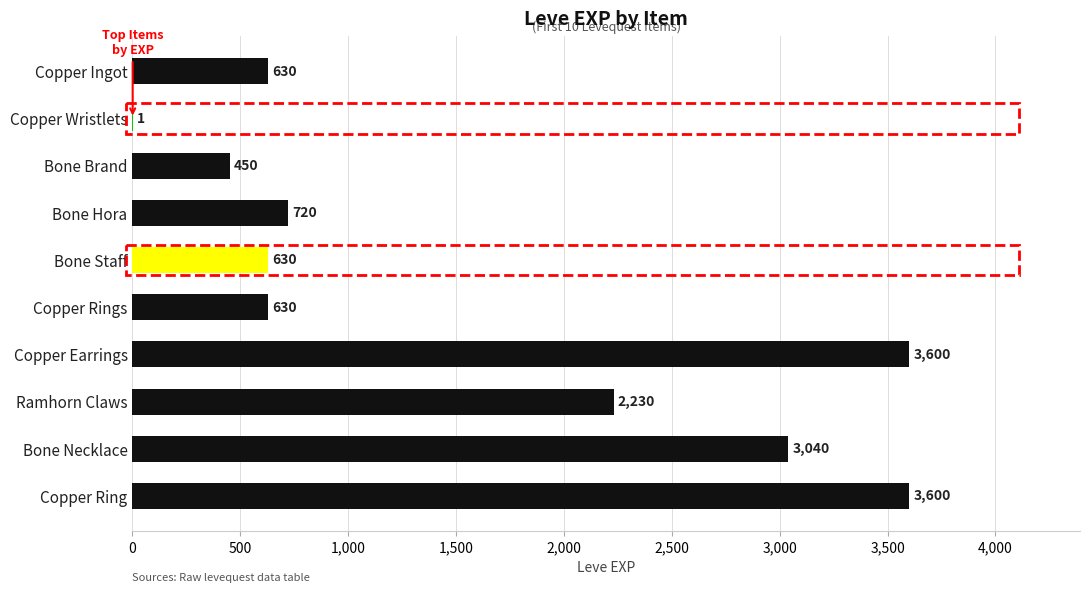

What is the greatest value displayed?

3600